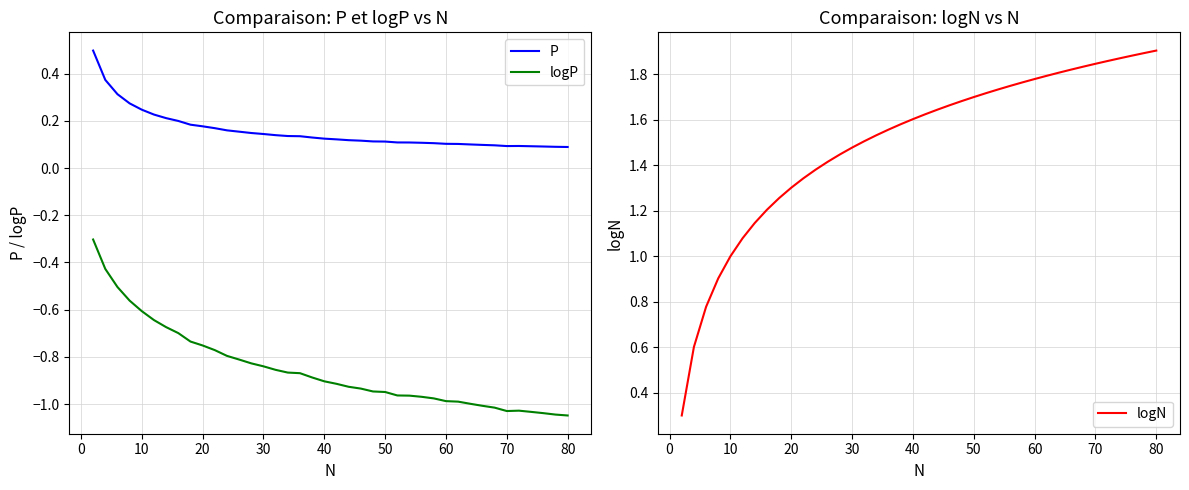

What is the maximum value for P?

0.5